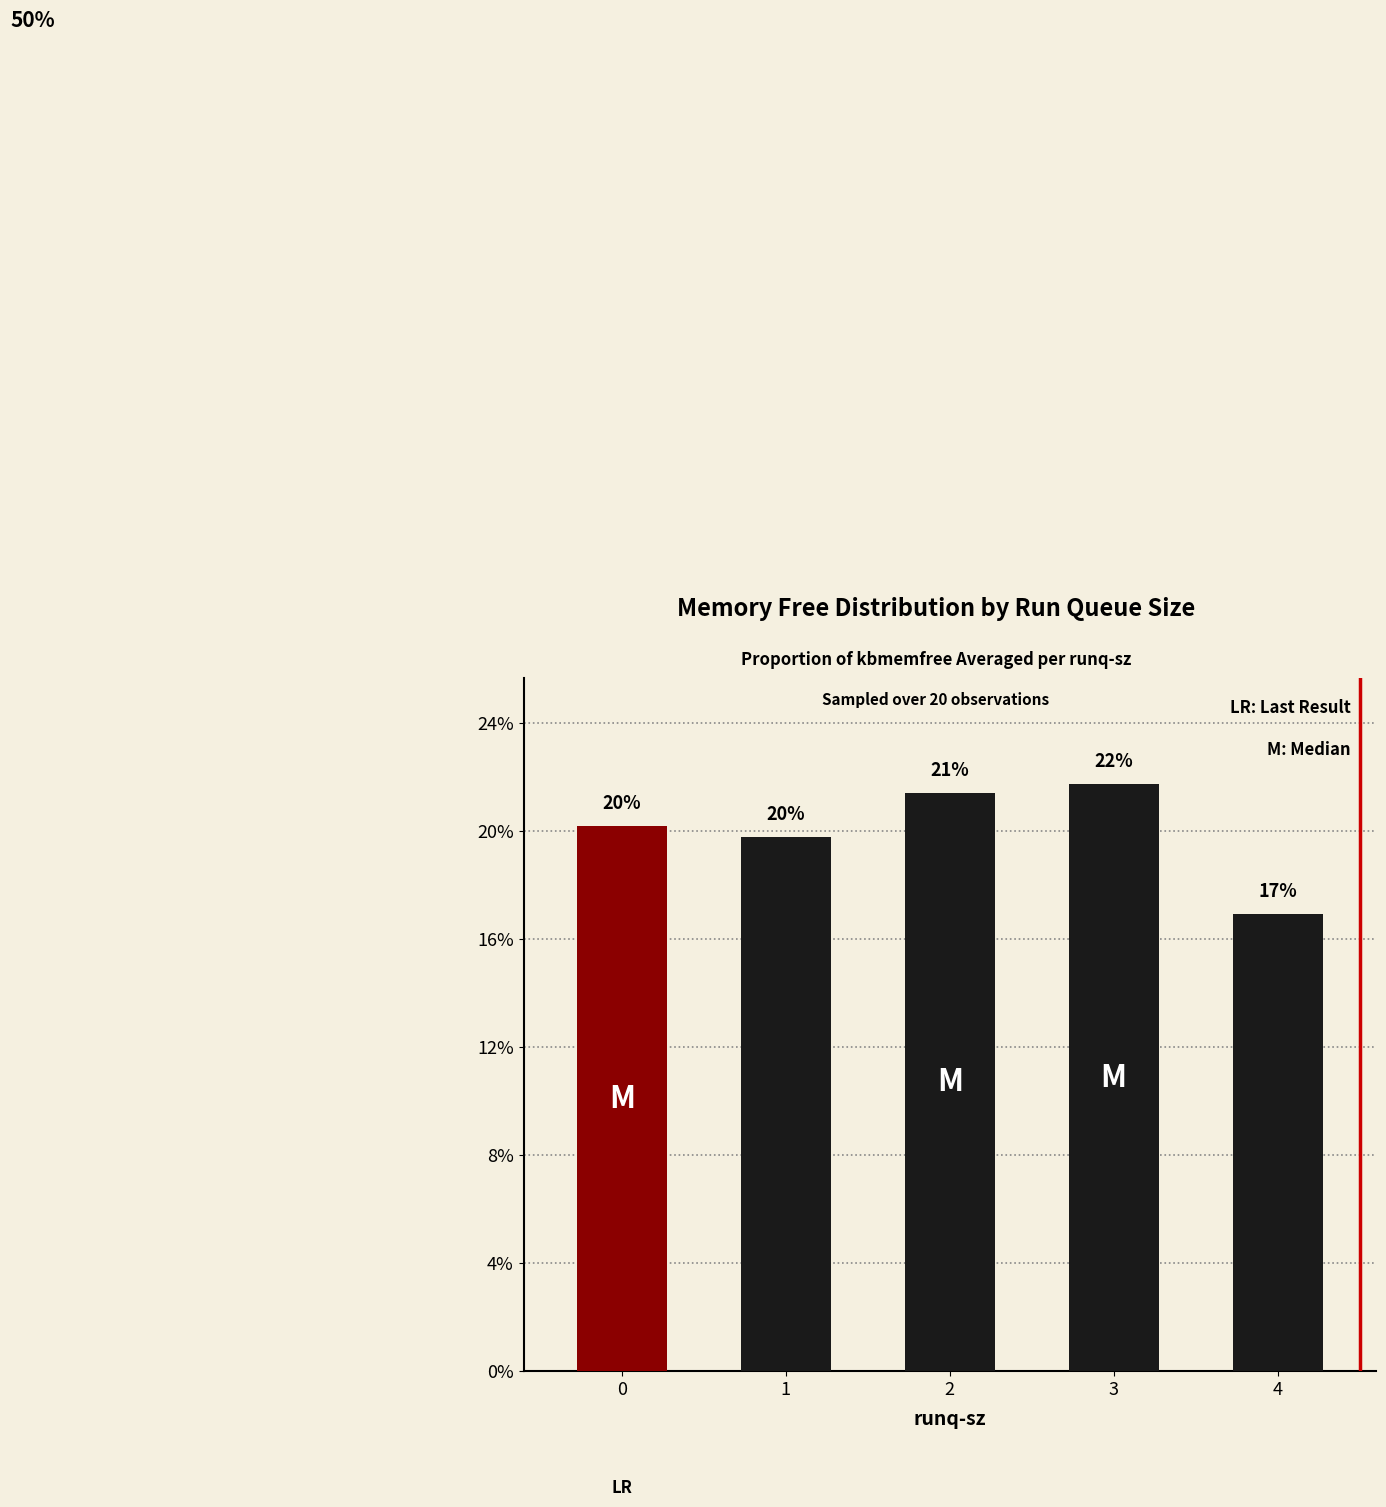

What is the sum of all values?

1.0